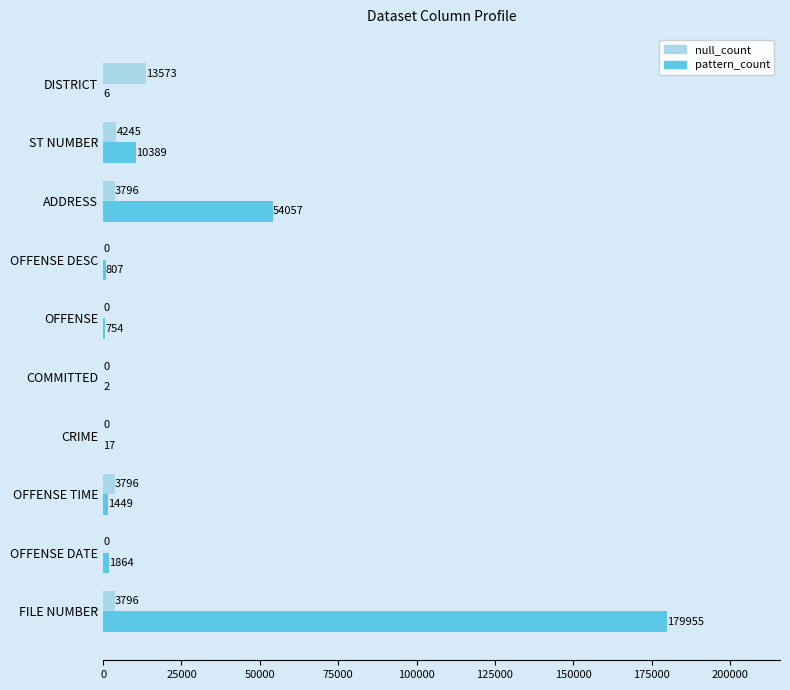

Between CRIME and DISTRICT, which series saw the biggest shift?

null_count